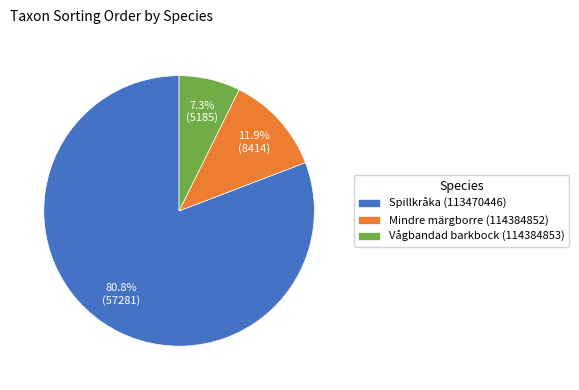

How many segments does this pie chart have?

3